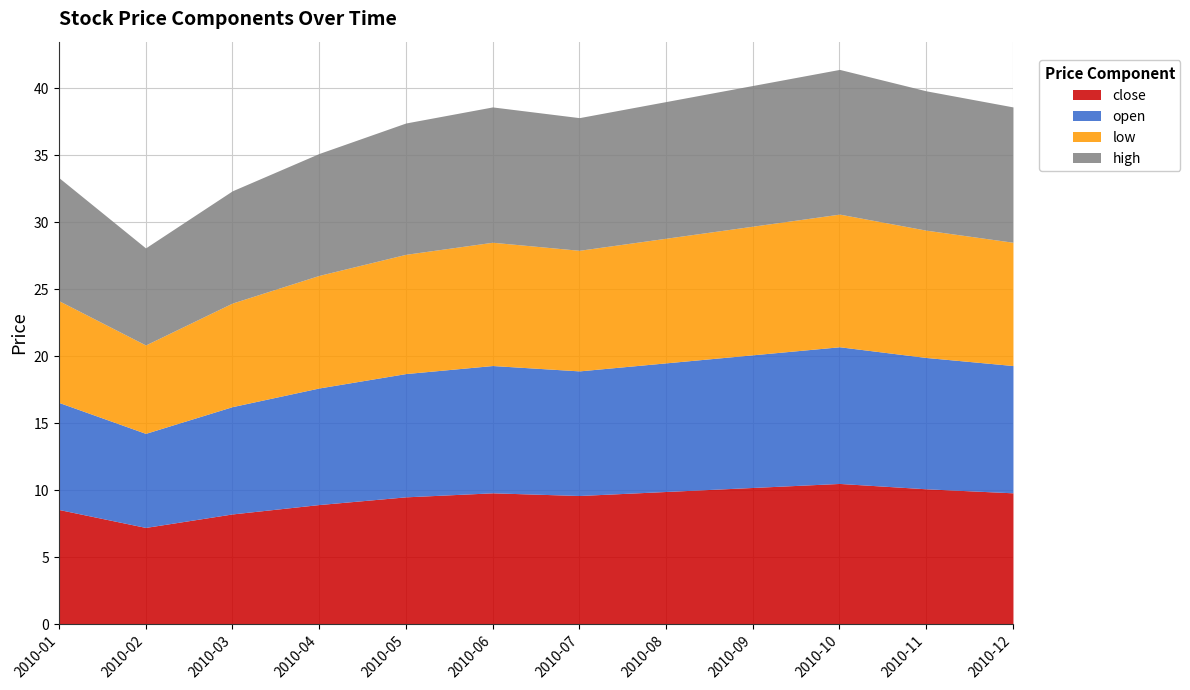

At which label is low closest to 8?

2010-03